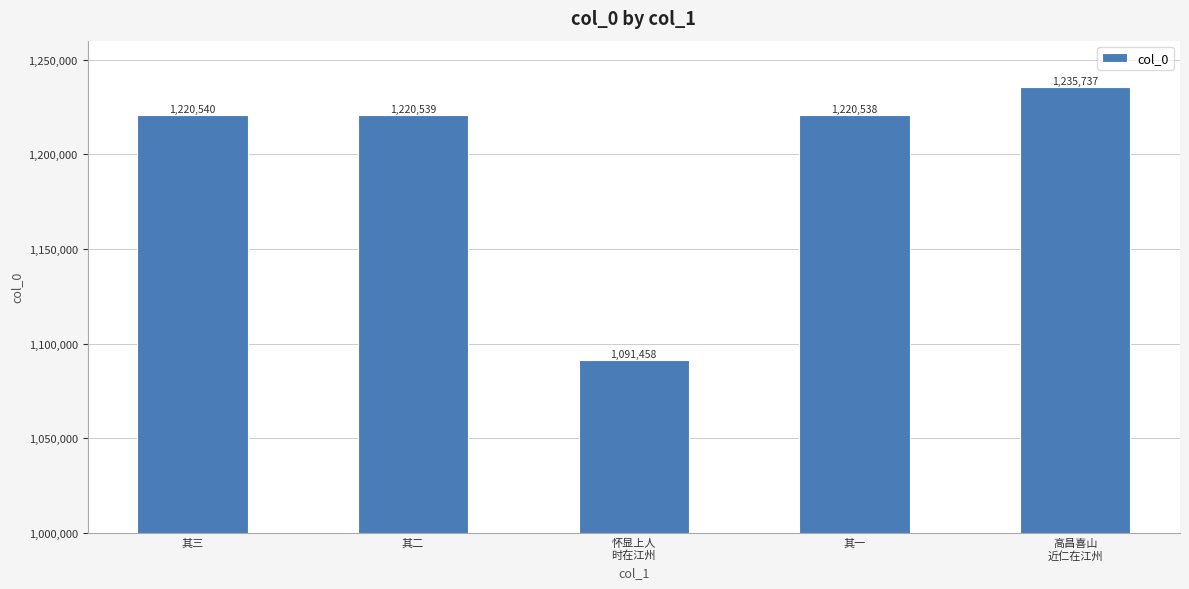

What is the label of the 4th bar from the right?

其二